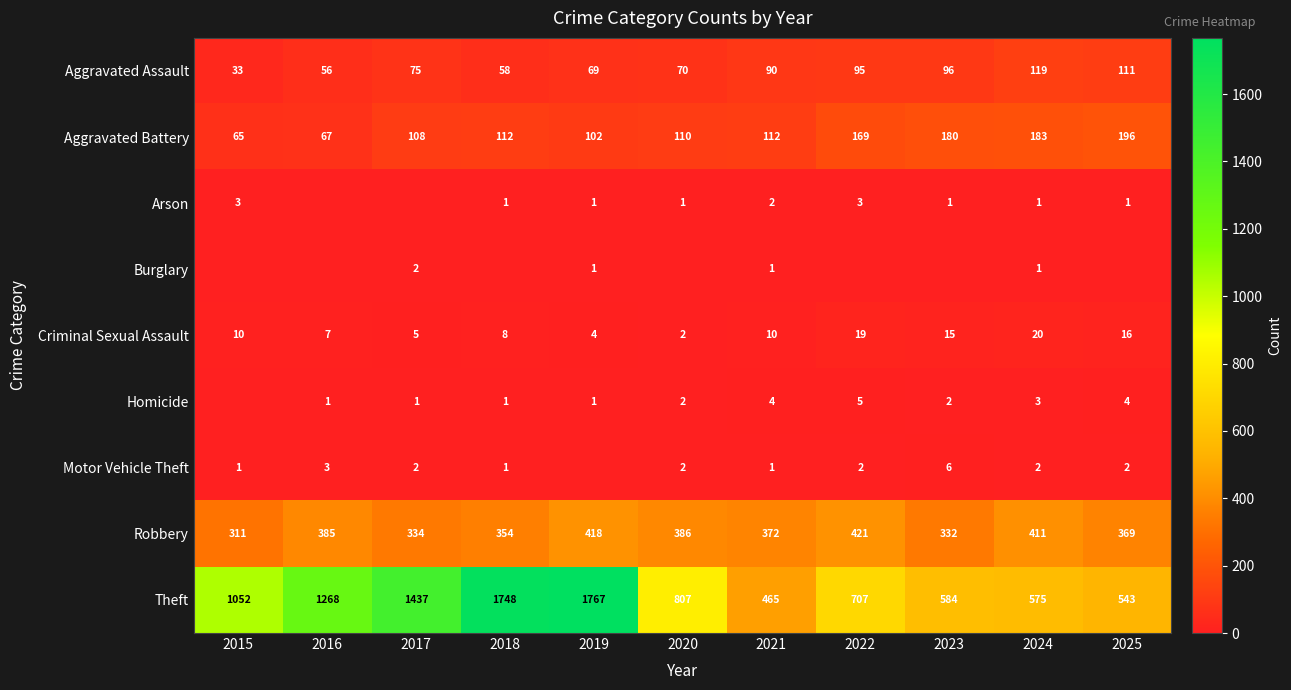

What is the maximum value for Theft?

1767